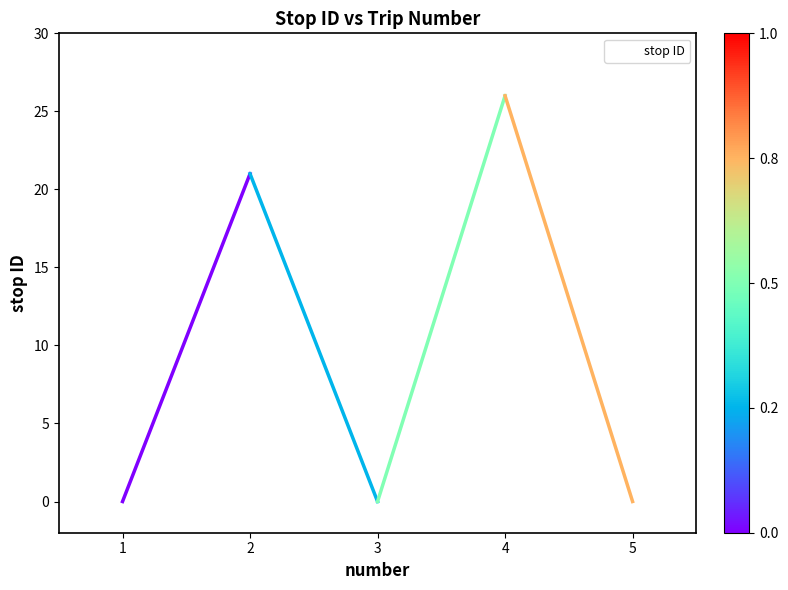

True or false: the data shows 16 at 5.

False